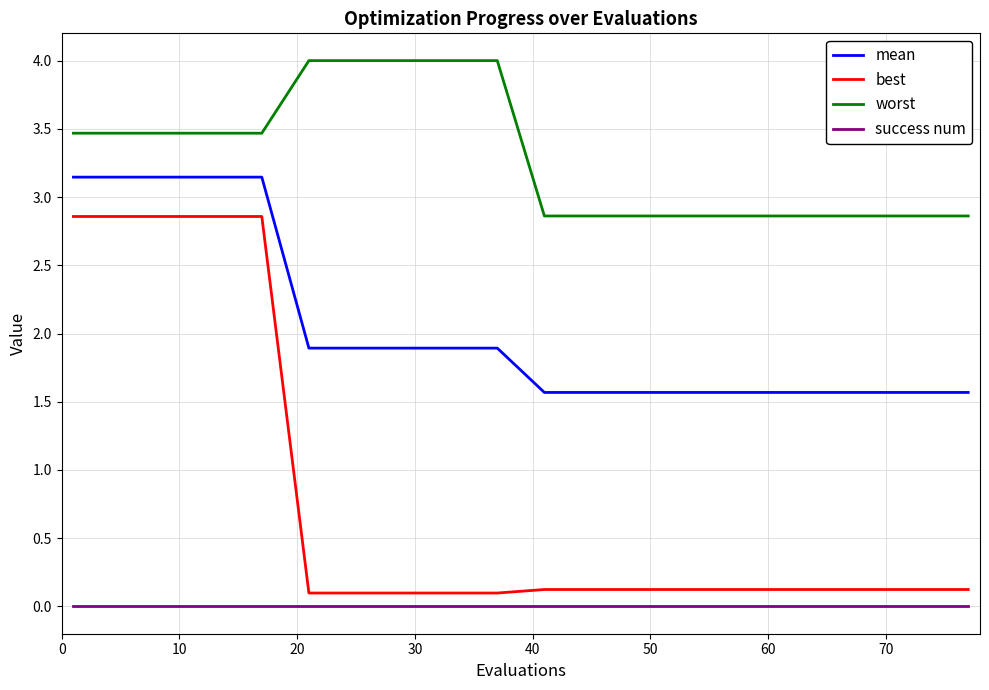

True or false: mean and success num intersect in this chart.

False